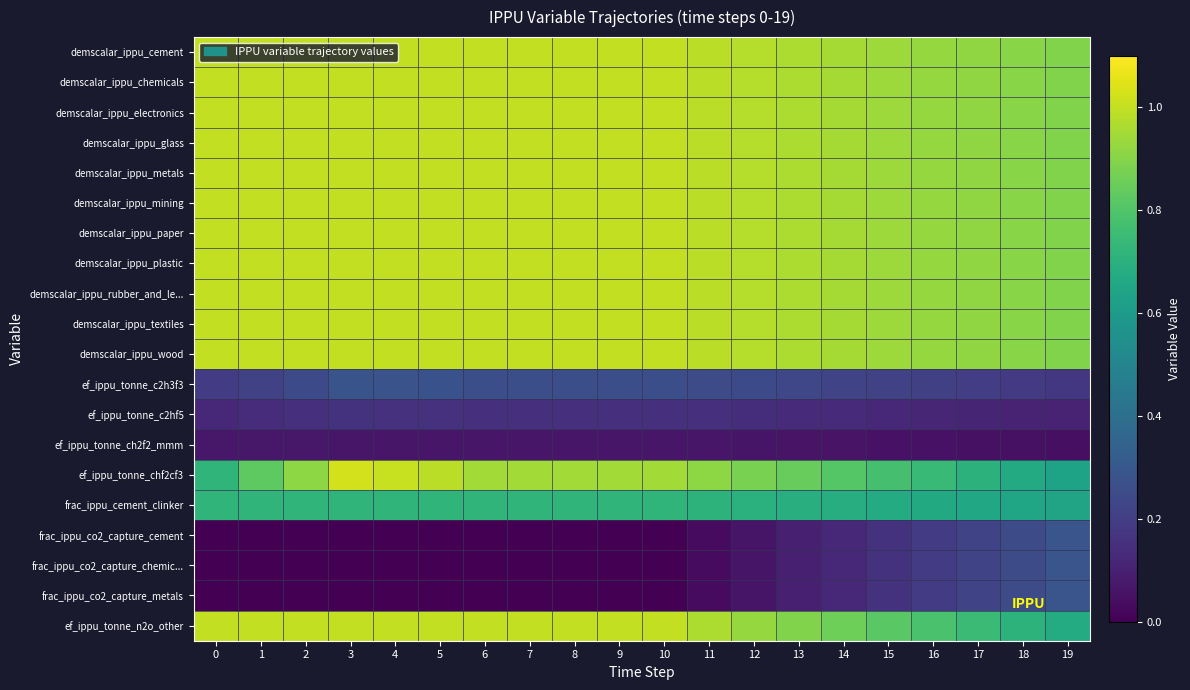

What is the spread (max minus min) of values at 10?

1.0